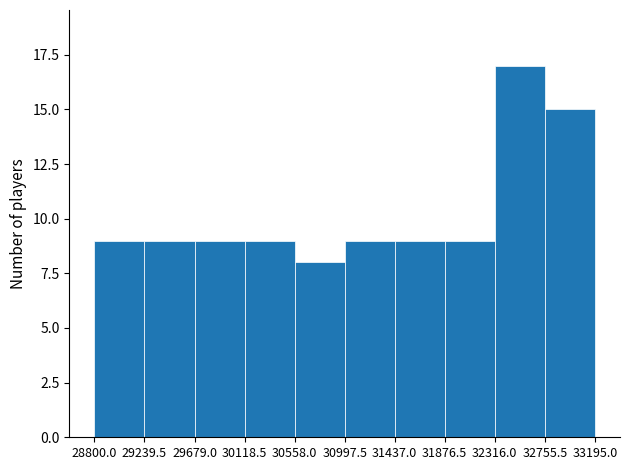

How tall is the bar that spans 29239.5 to 29679.0 on the x-axis? The values are not printed on the chart, so give them approximately, as read against the axis.

9